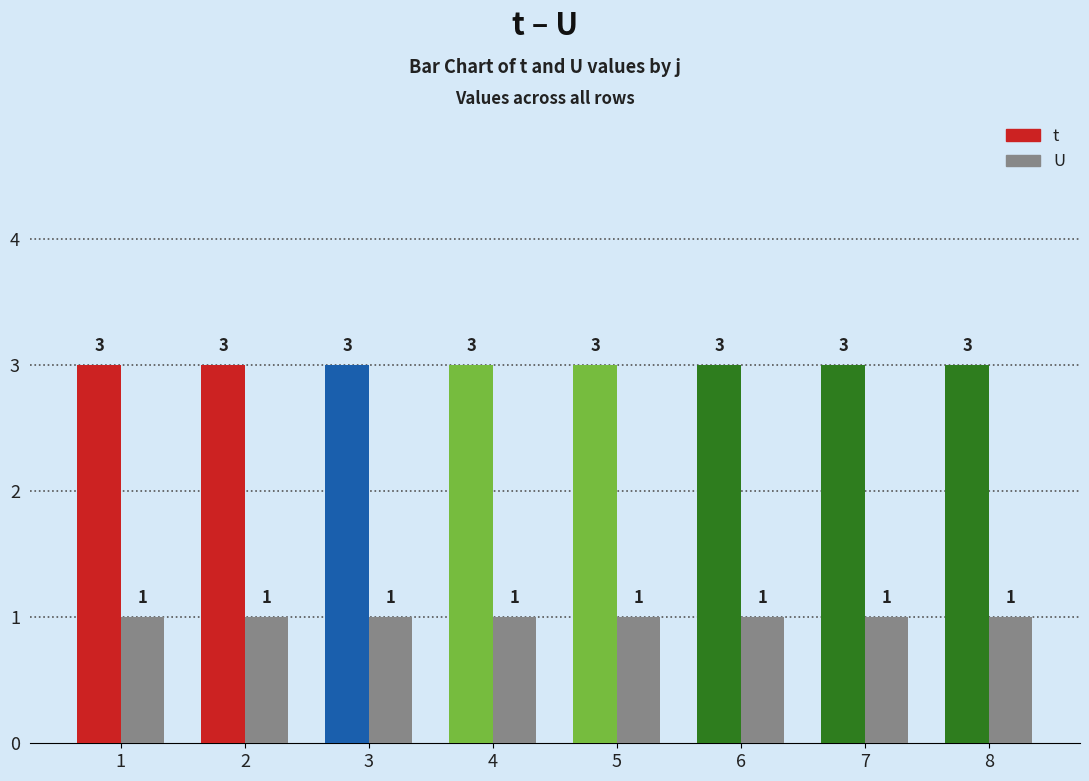

Reading left to right, extract all data points from this chart.

t: 3	3	3	3	3	3	3	3
U: 1	1	1	1	1	1	1	1